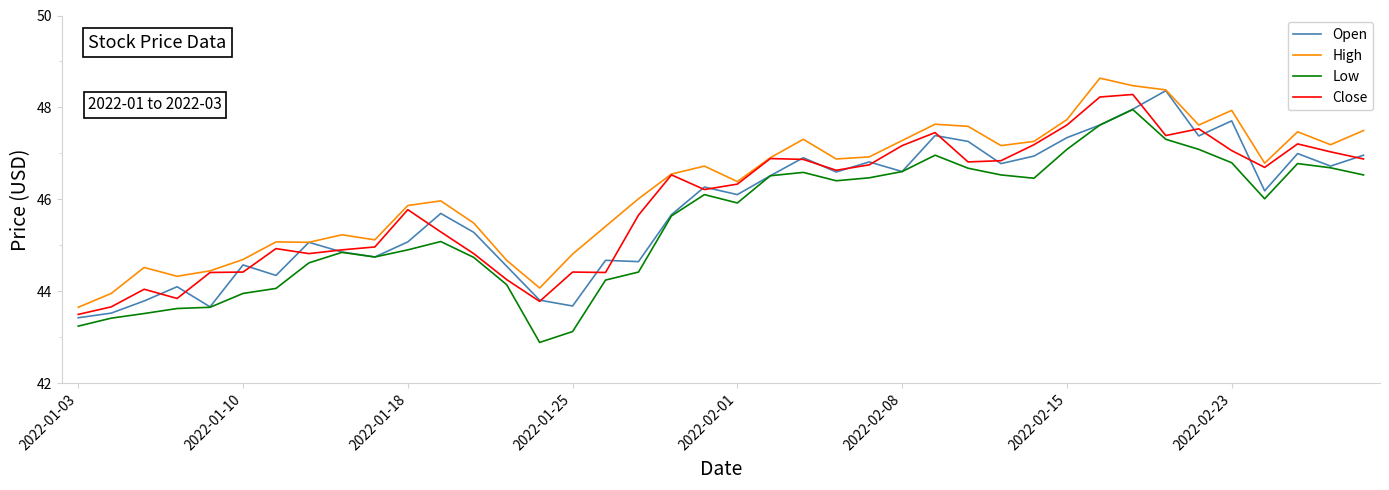

True or false: Low and High intersect in this chart.

False